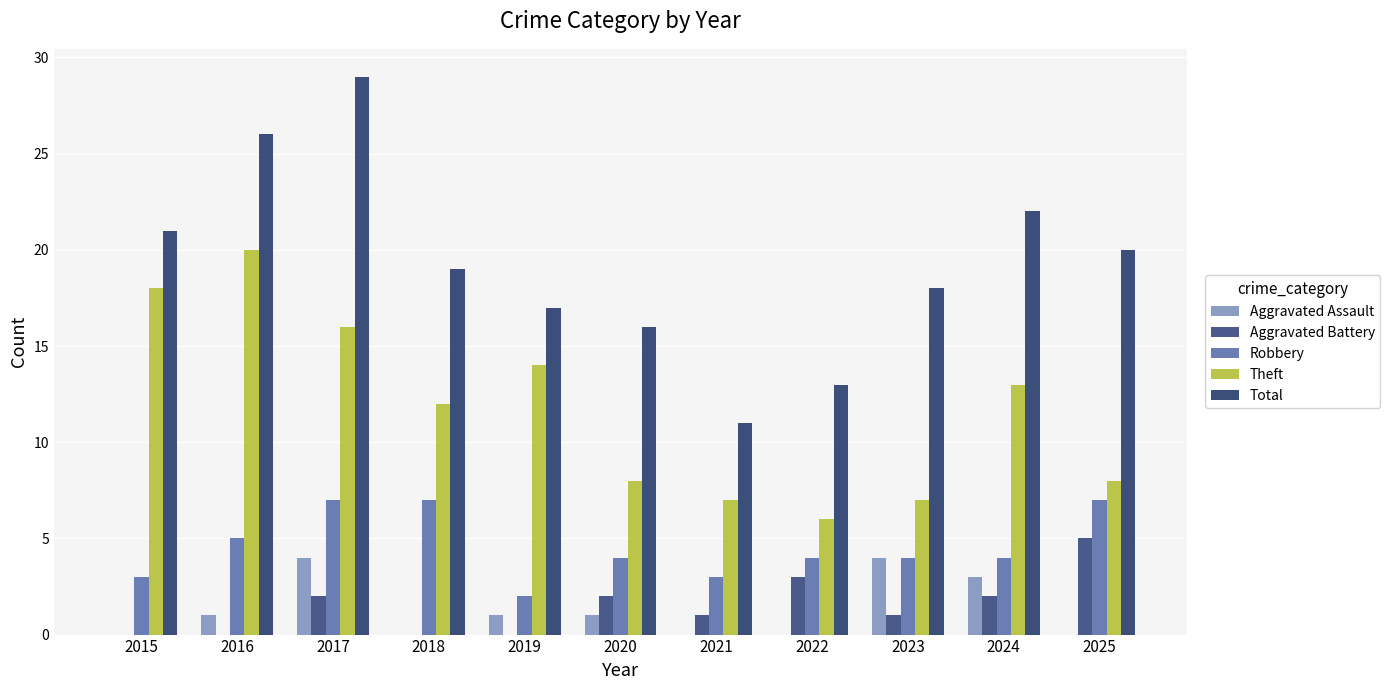

What is the maximum value for Robbery?

7